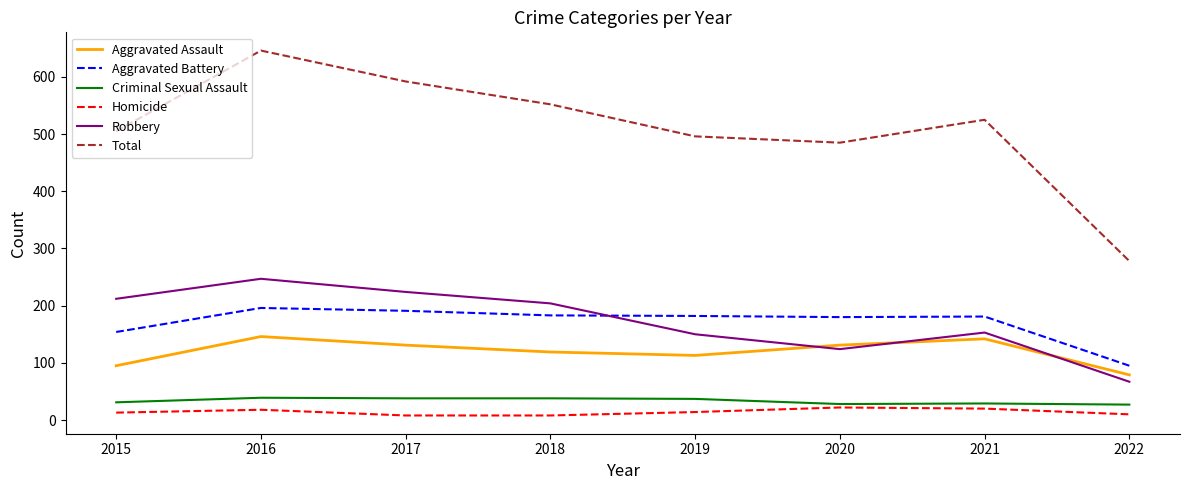

Which series has the largest total across all categories?

Total